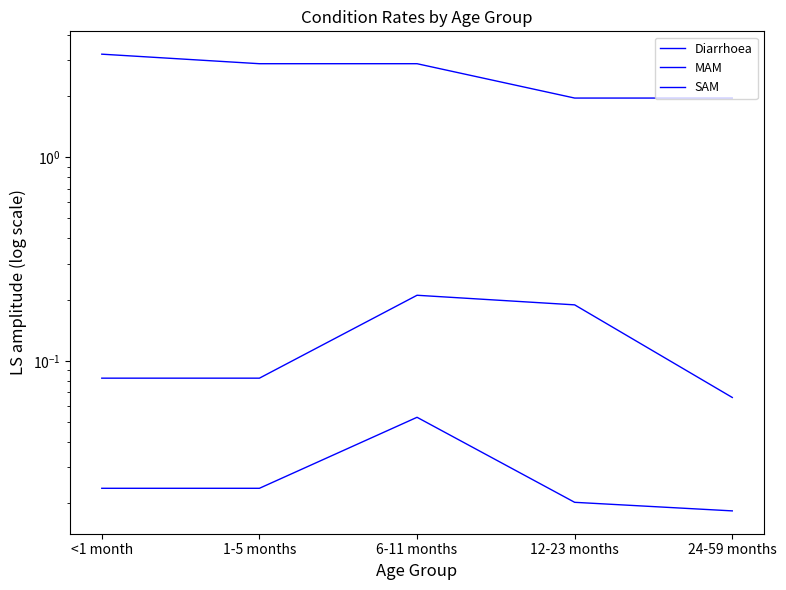

The value of SAM at 24-59 months is 0.0. True or false?

False